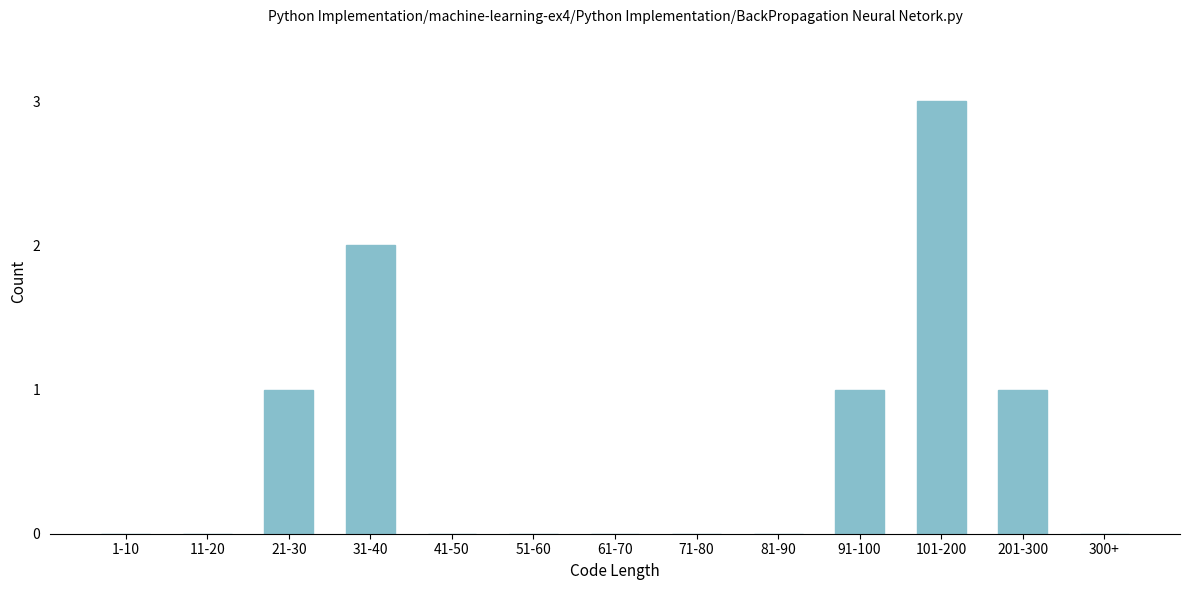

Reading left to right, transcribe all the data shown in this chart.

1-10=0	11-20=0	21-30=1	31-40=2	41-50=0	51-60=0	61-70=0	71-80=0	81-90=0	91-100=1	101-200=3	201-300=1	300+=0